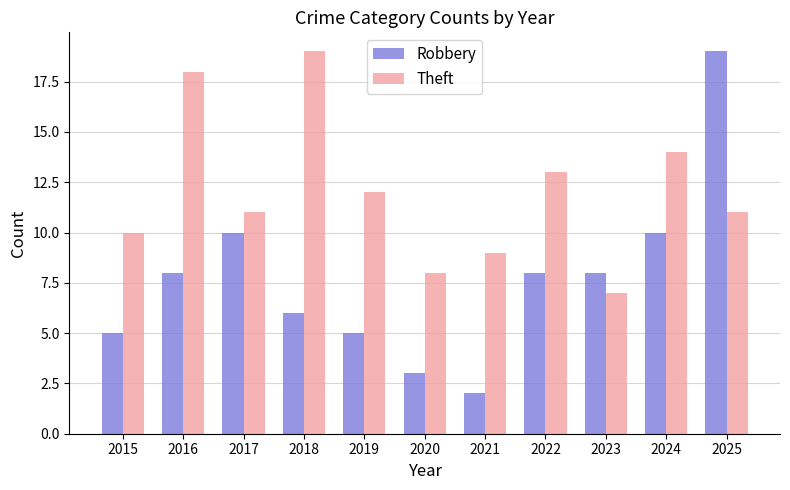

Reading left to right, what are all the values shown in this chart?

Robbery: 2015=5	2016=8	2017=10	2018=6	2019=5	2020=3	2021=2	2022=8	2023=8	2024=10	2025=19
Theft: 2015=10	2016=18	2017=11	2018=19	2019=12	2020=8	2021=9	2022=13	2023=7	2024=14	2025=11